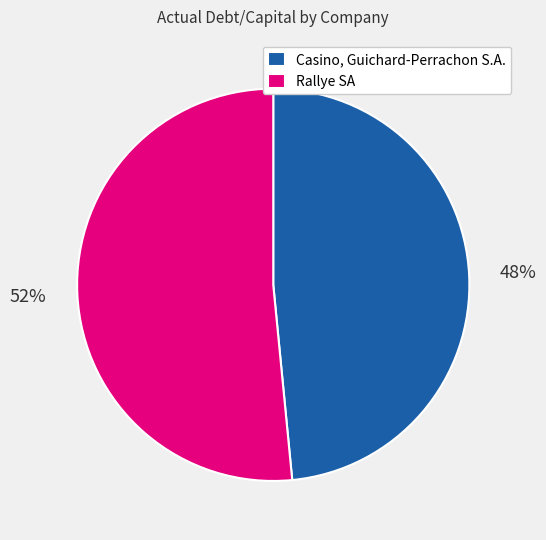

What is the smallest slice in the pie chart?

Casino, Guichard-Perrachon S.A.